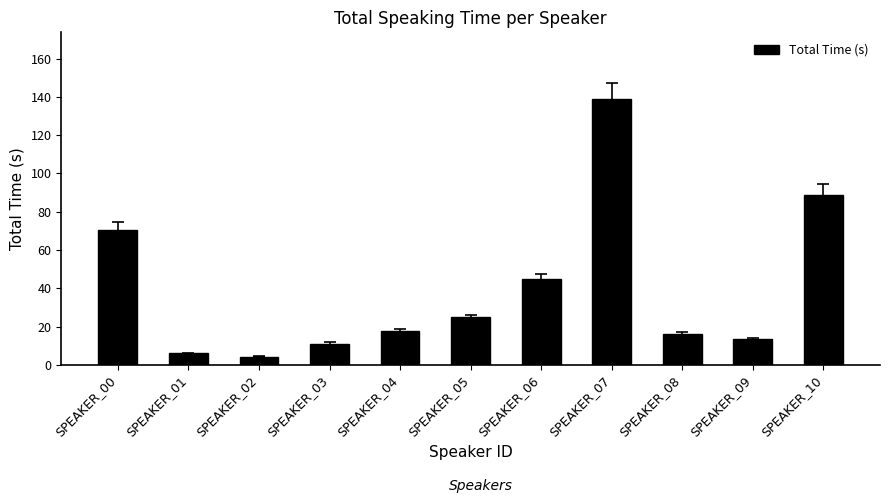

The value at SPEAKER_06 is 44.7. True or false?

True